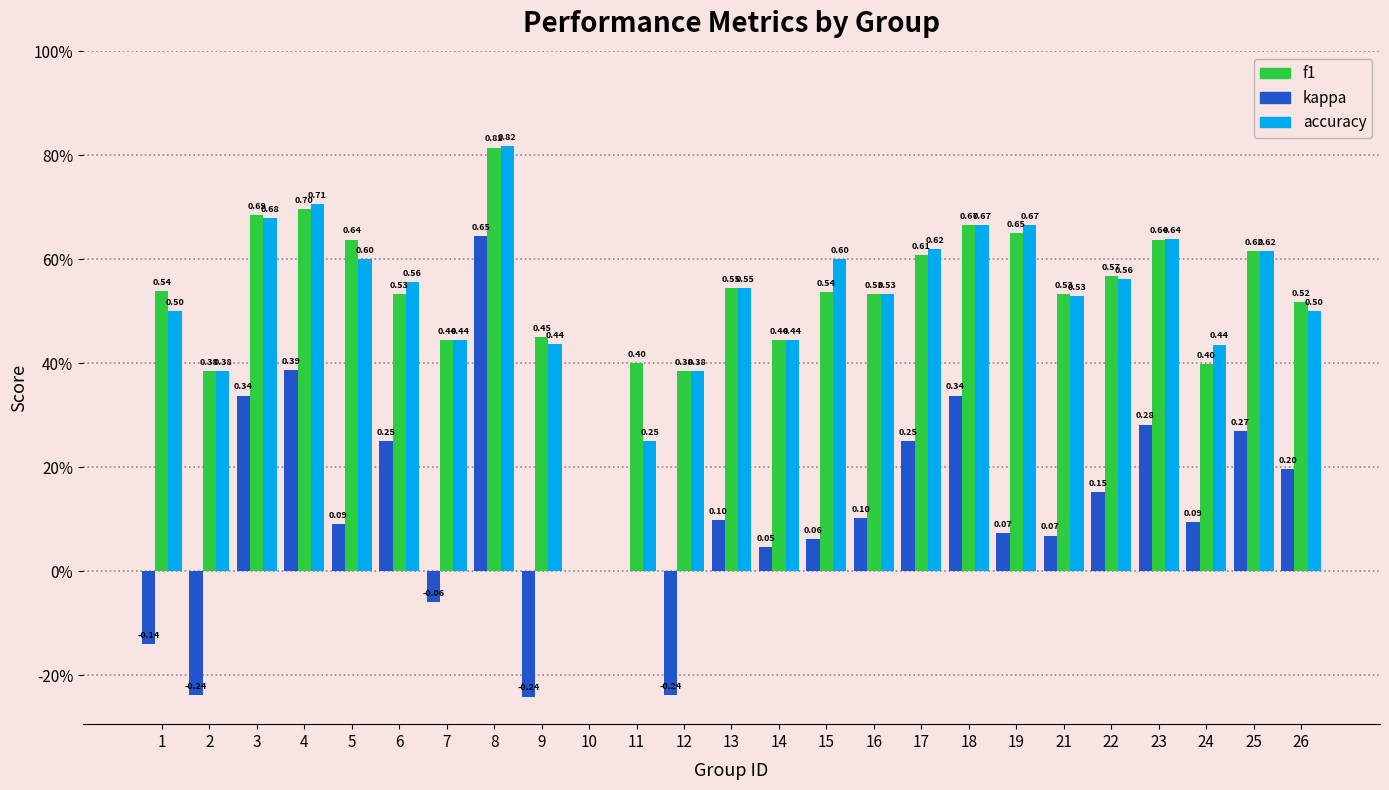

Which category has the highest value across all series?

8